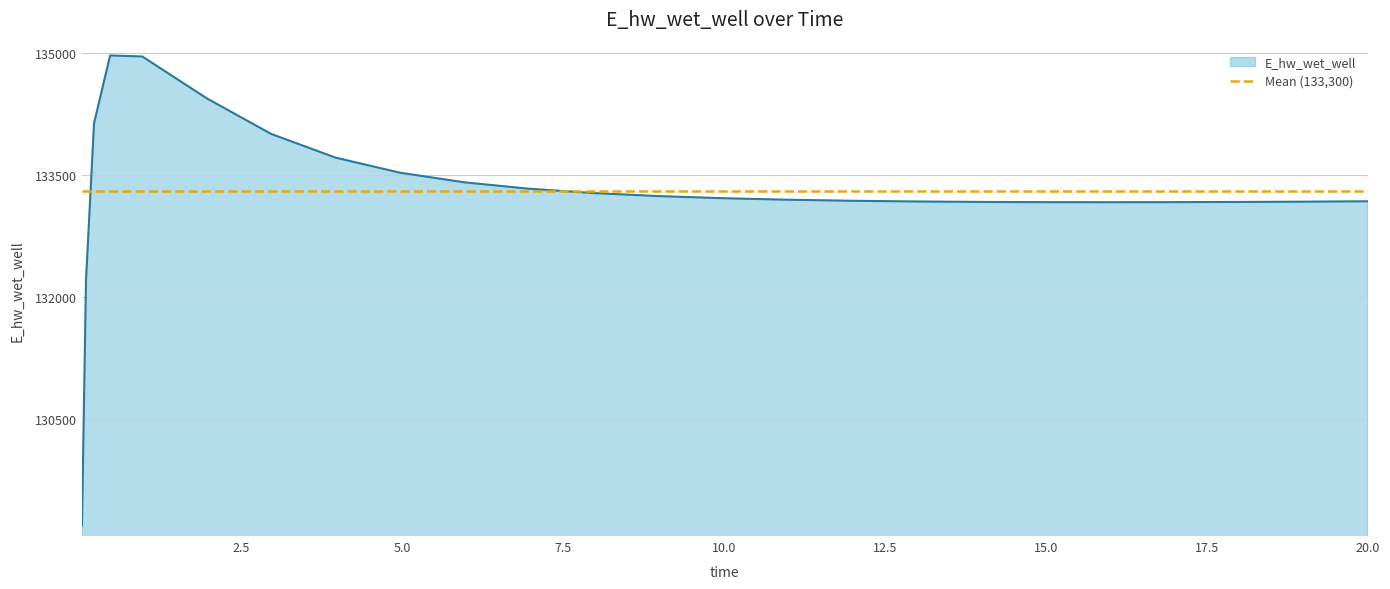

Reading left to right, transcribe all the data shown in this chart.

0.03125=129196.1	0.09375=132207.2	0.21875=134133.7	0.46875=134966.1	0.96875=134952.9	1.96875=134439.8	2.96875=134002.9	3.96875=133711.8	4.96875=133527.0	5.96875=133408.5	6.96875=133330.4	7.96875=133277.2	8.96875=133240.1	9.96875=133213.9	10.96875=133195.3	11.96875=133182.3	12.96875=133173.6	13.96875=133168.1	14.96875=133165.2	15.96875=133164.4	16.96875=133165.2	17.96875=133167.6	18.96875=133171.1	19.96875=133175.6	20=133175.7